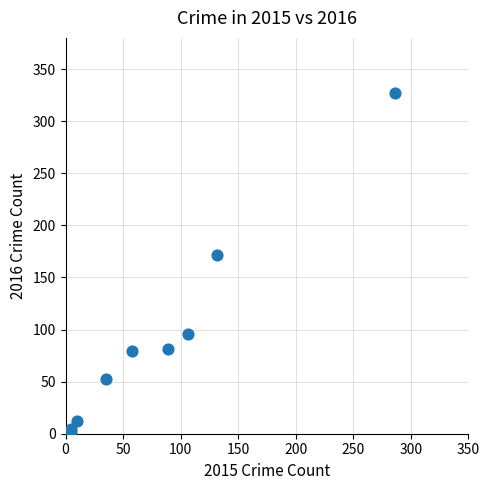

What Y value in the scatter plot is closest to 164?

172